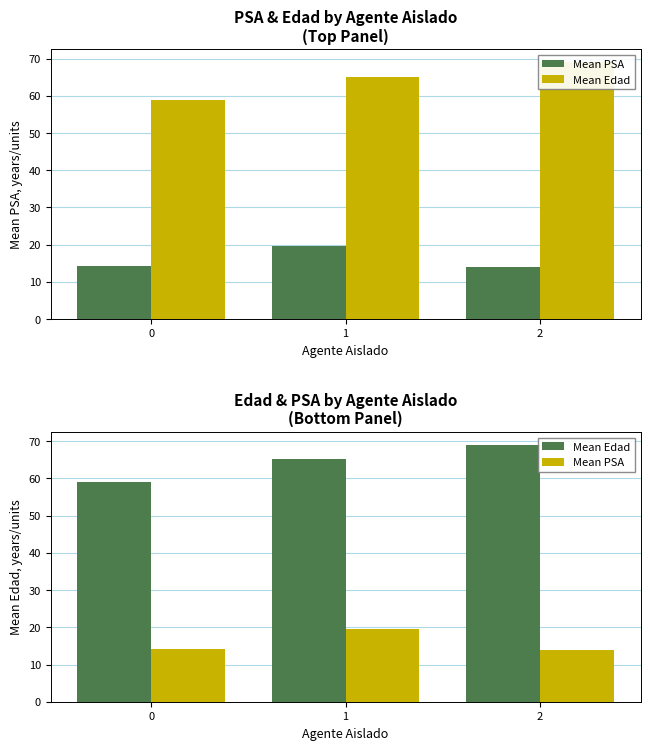

Reading left to right, extract all data points from this chart.

Mean PSA: 0=14.2	1=19.7	2=14.0
Mean Edad: 0=59.0	1=65.1	2=69.0